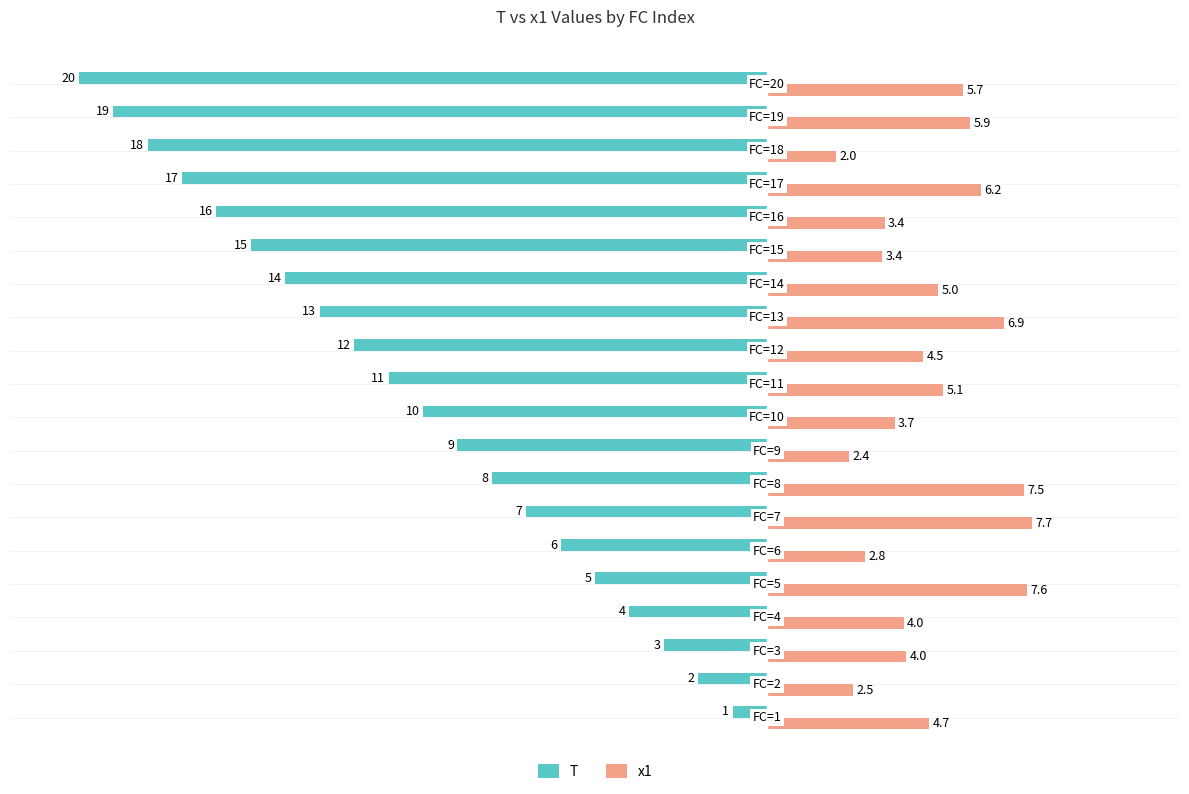

What is the smallest value displayed?

-20.0